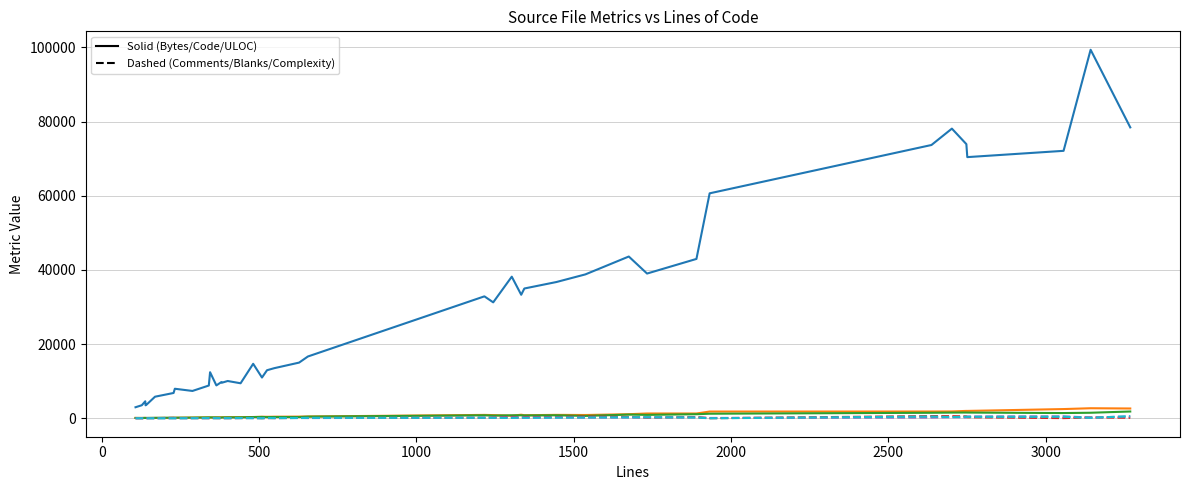

What is the greatest value displayed?

99343